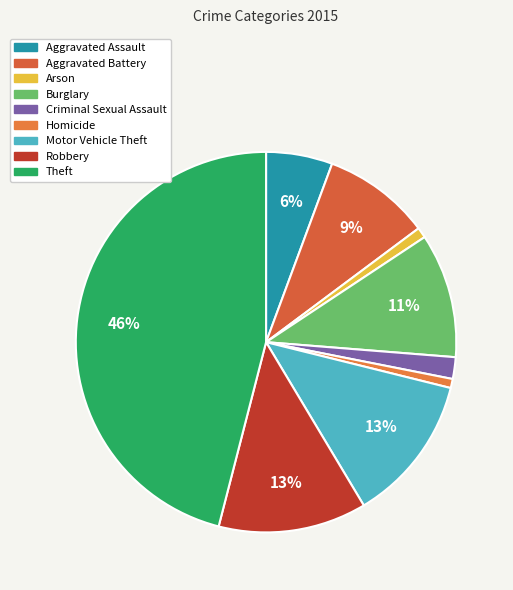

Is it true that Robbery is 13% of the pie?

True